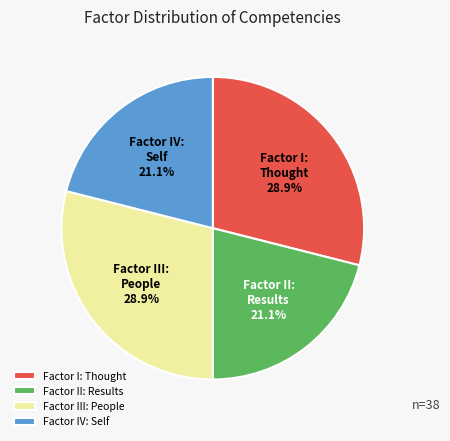

Is Factor IV: Self the majority of the pie?

No